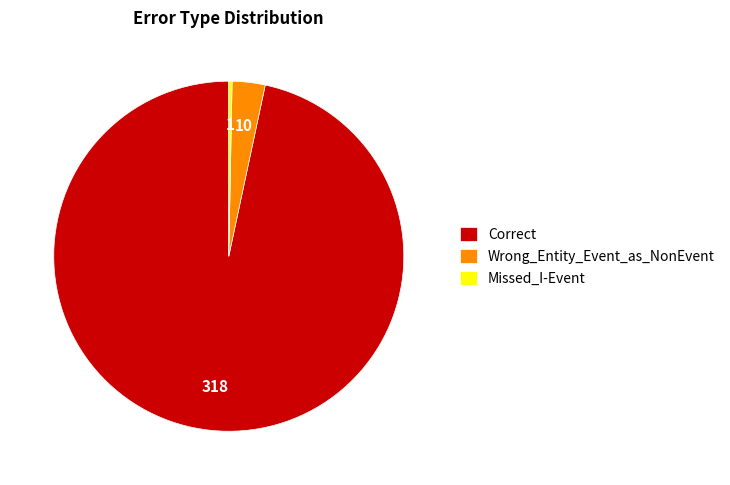

The Correct slice represents 97% of the pie. True or false?

True